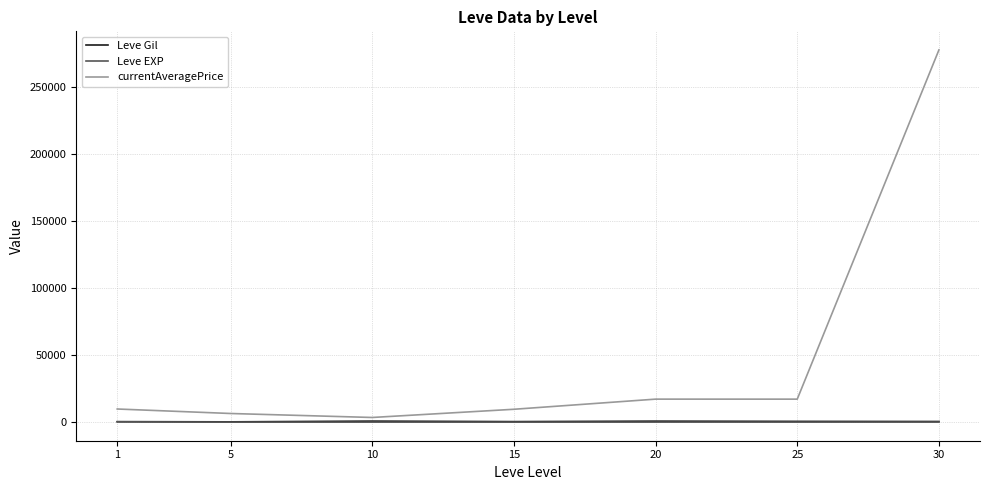

Which series has the largest range (max minus min)?

currentAveragePrice